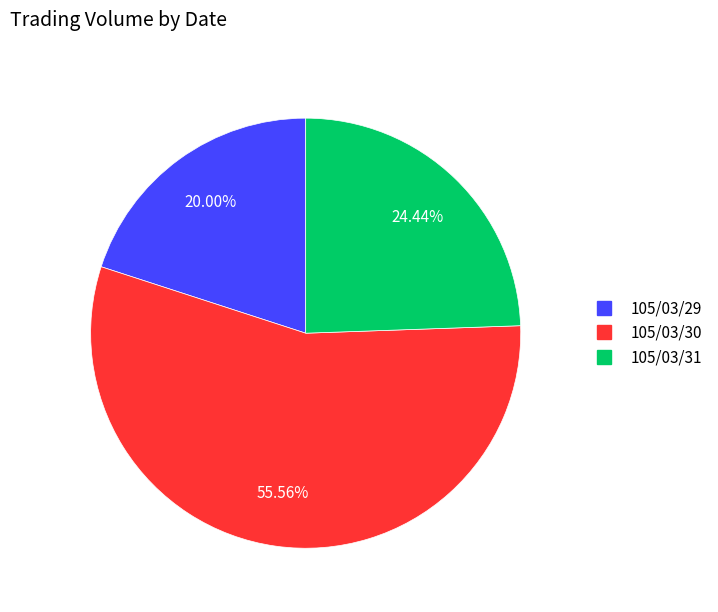

Do 105/03/31 and 105/03/29 together represent more than half of the pie?

No